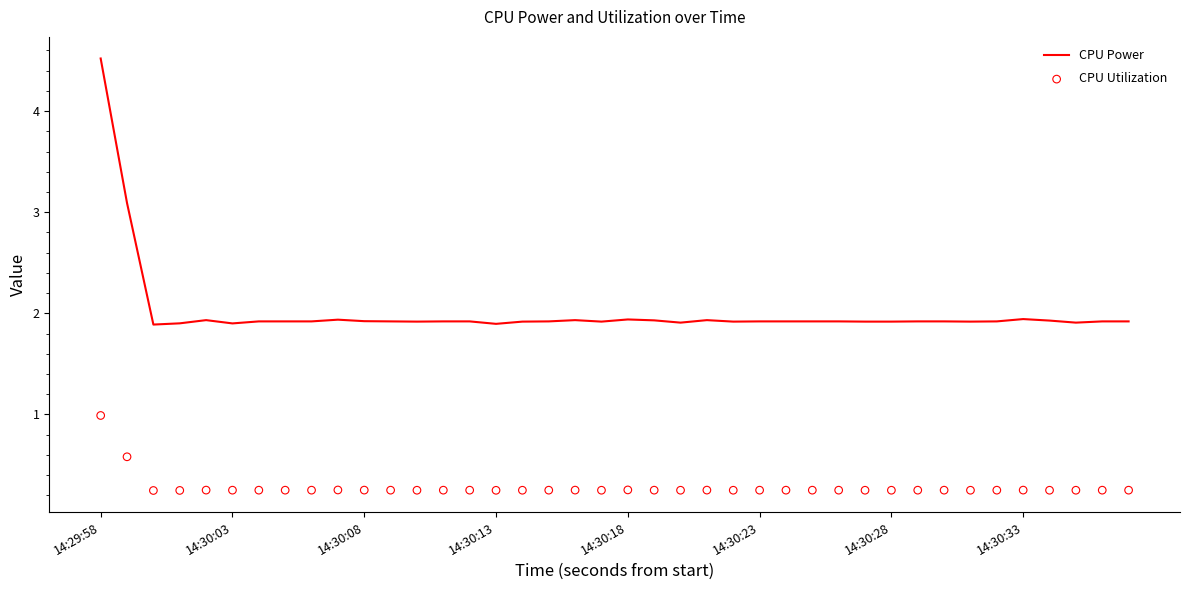

True or false: CPU Power has a value of 1.9 at 14:30:28.

True